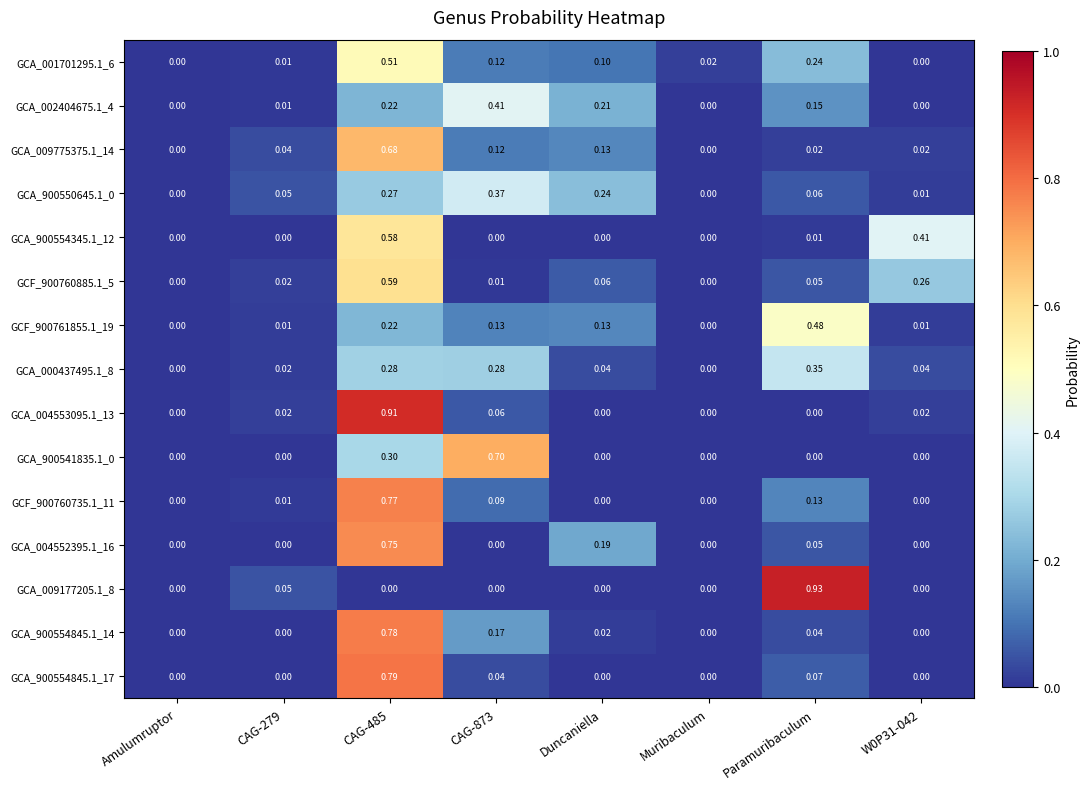

How many data points does each series have?

8